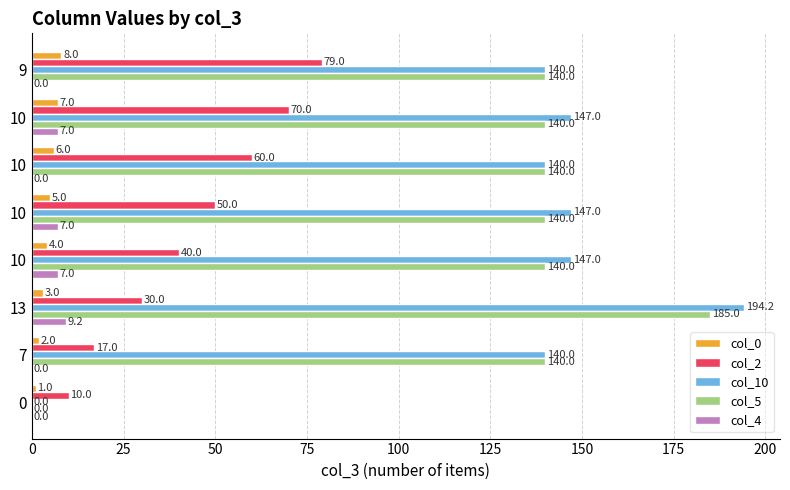

What are all the series names shown in the legend?

col_0, col_2, col_10, col_5, col_4